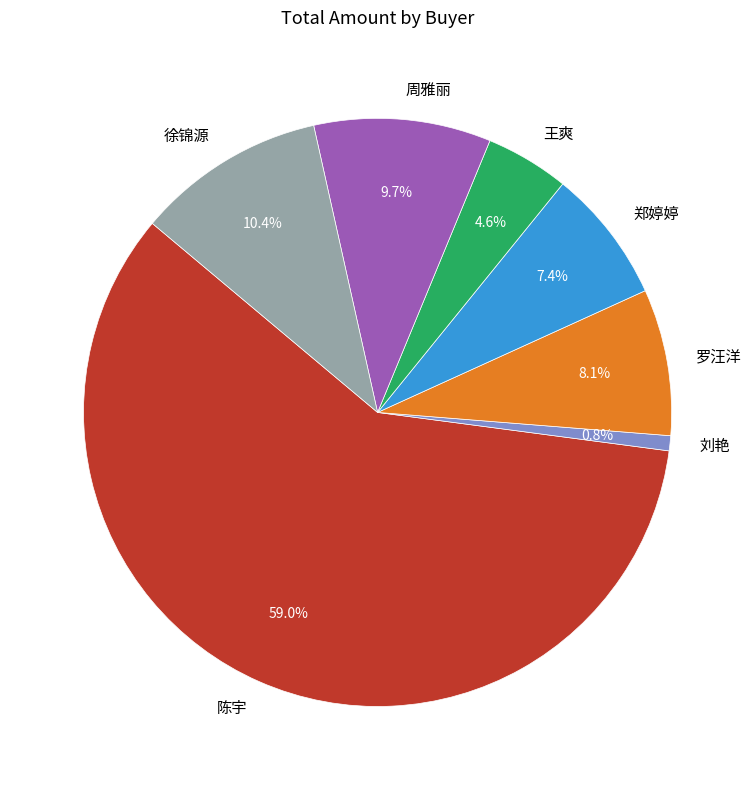

Count the number of slices in the pie.

7